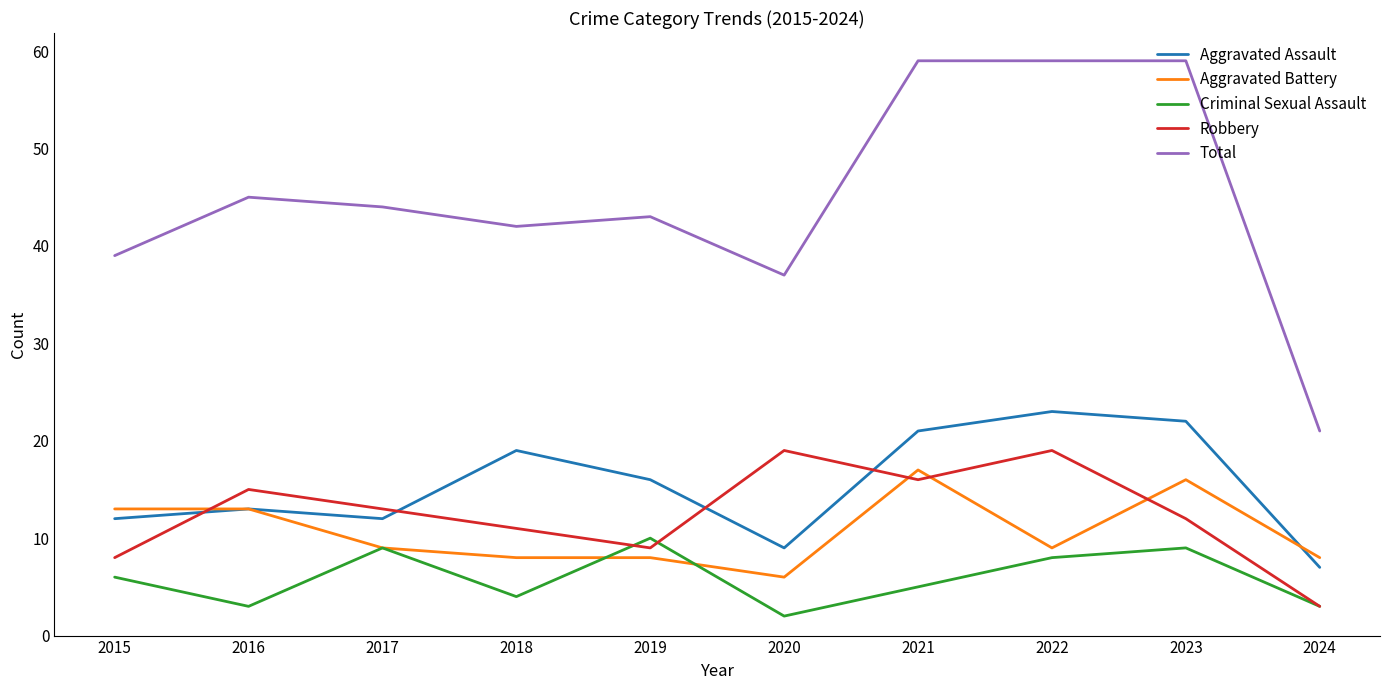

Is the value of Aggravated Assault at 2020 greater than the value of Robbery at 2017?

No